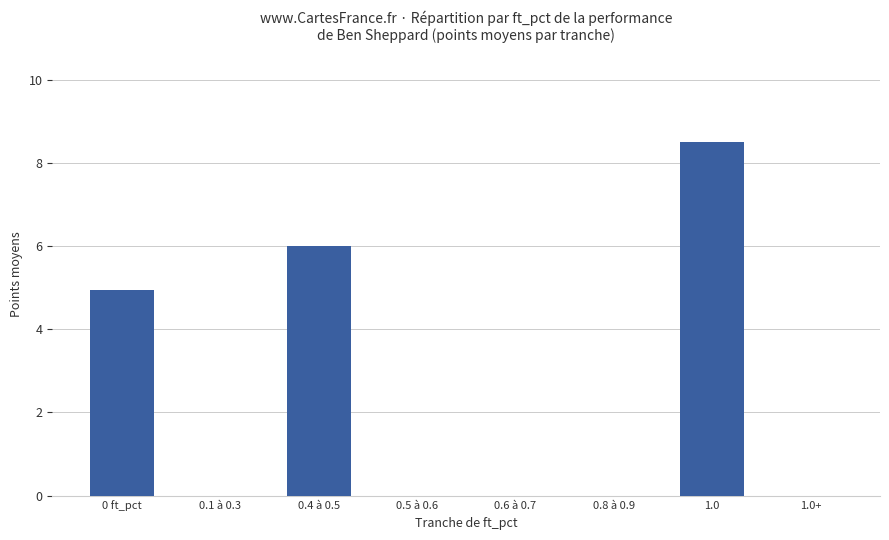

True or false: the data shows 8.5 at 1.0.

True